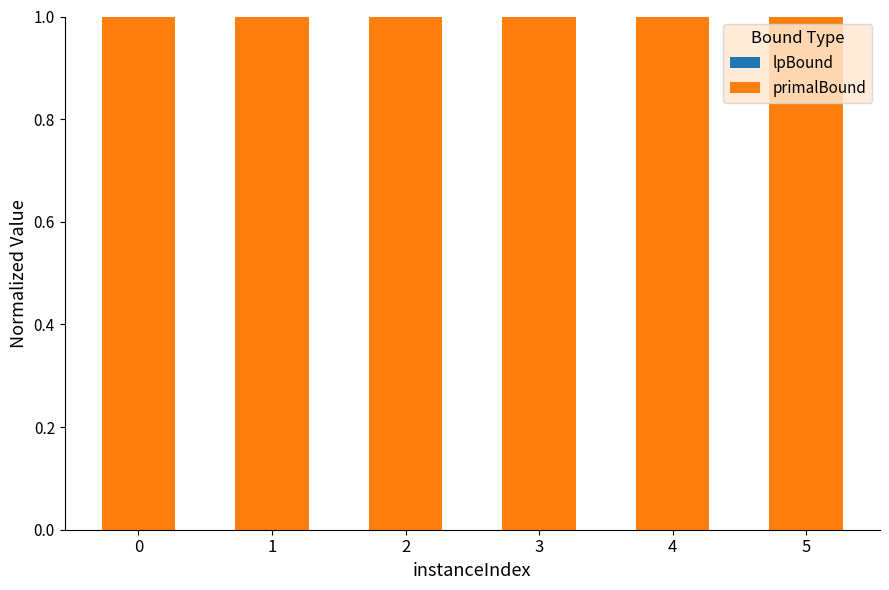

What is the maximum value for primalBound?

1